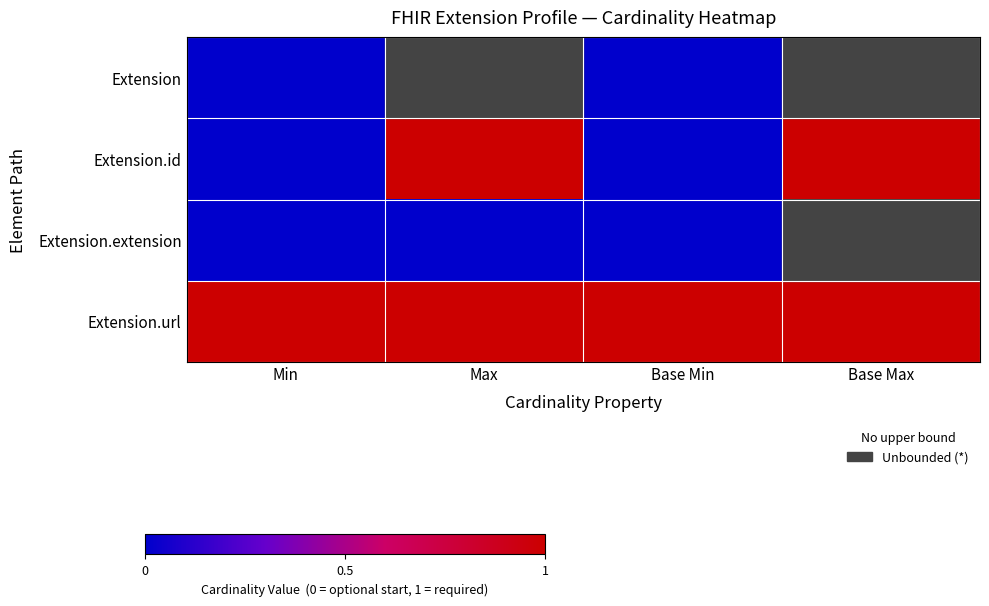

What is the maximum value for Extension.id?

1.0